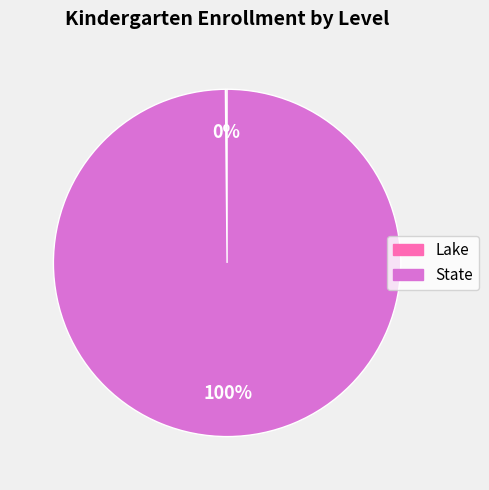

Which category has the biggest portion of the pie?

State